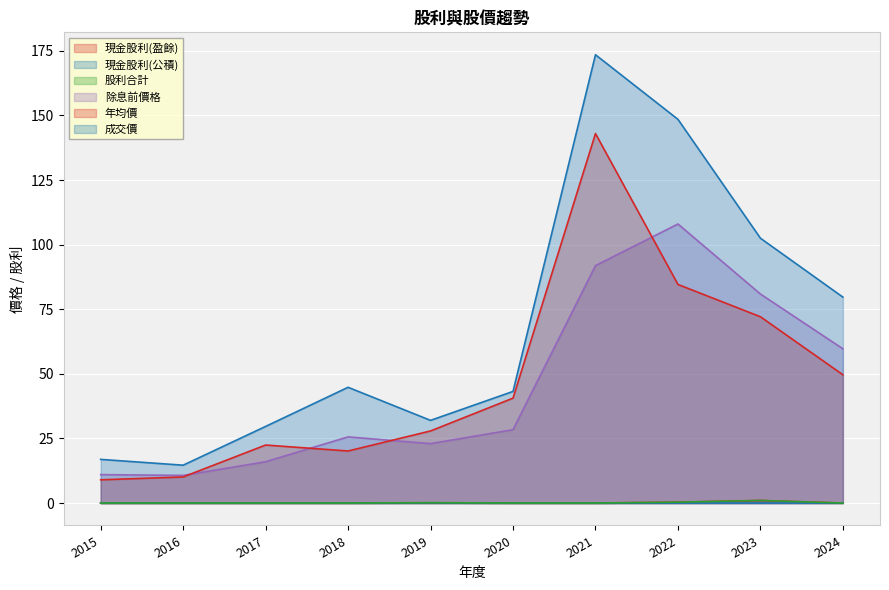

What is the value of the 年均價 point at the 4th from the left?

20.1